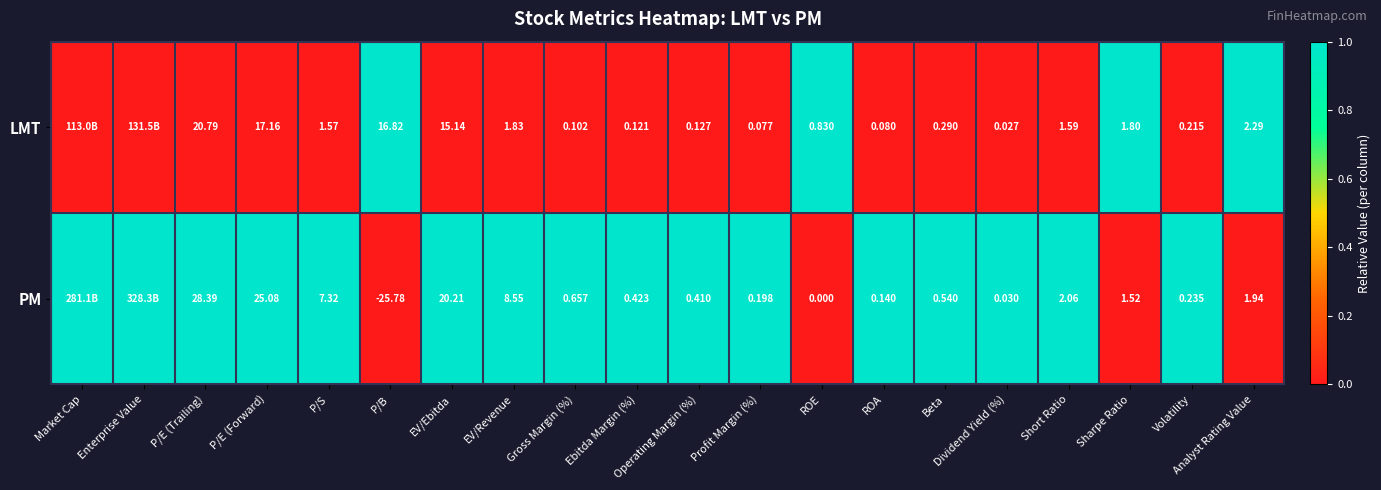

Between P/B and Operating Margin (%), which series saw the biggest shift?

PM